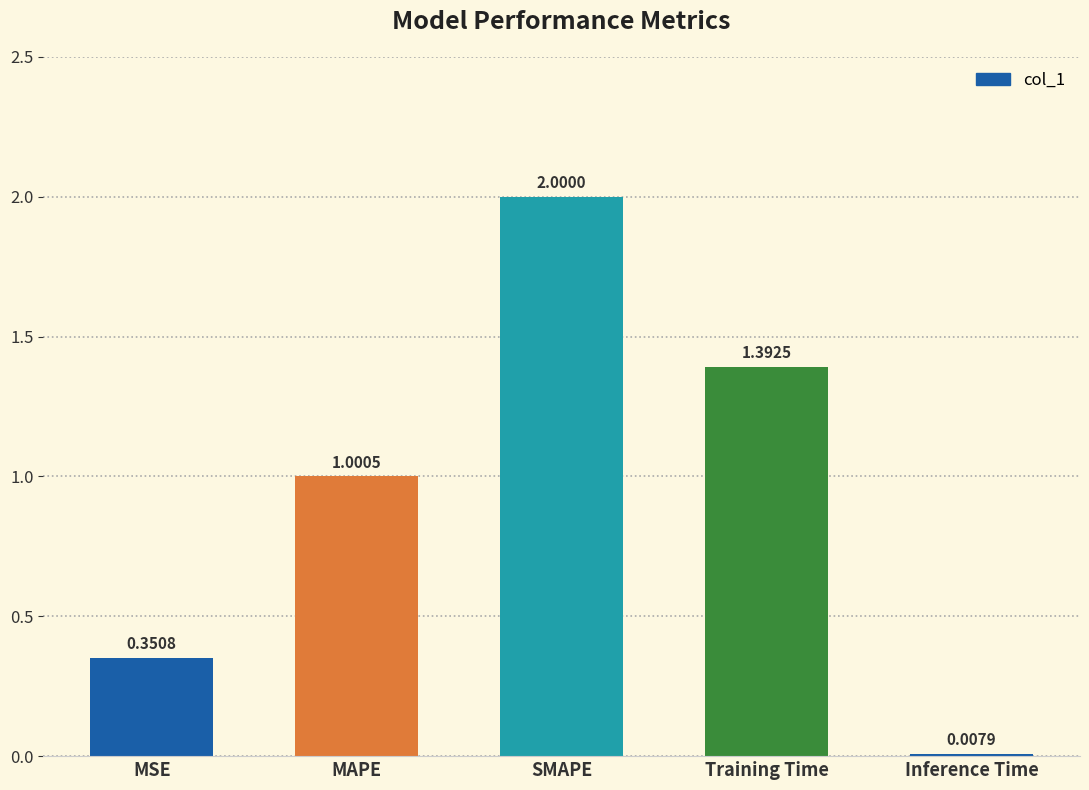

What is the label of the 4th bar from the left?

Training Time